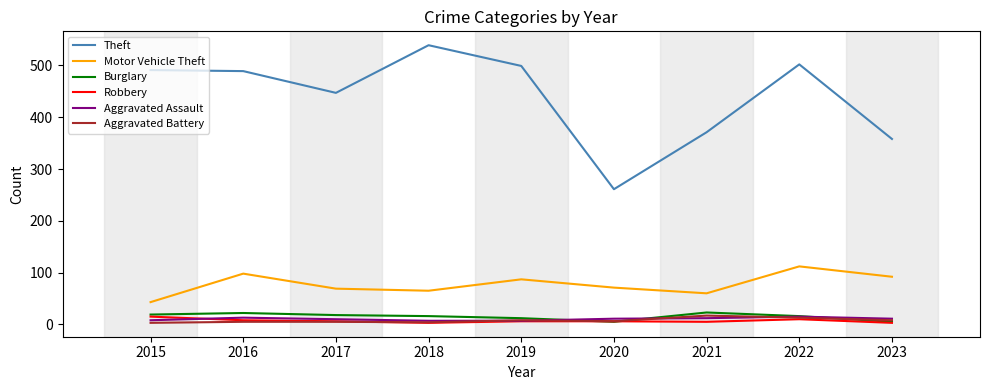

Between 2016 and 2021, which series saw the biggest shift?

Theft